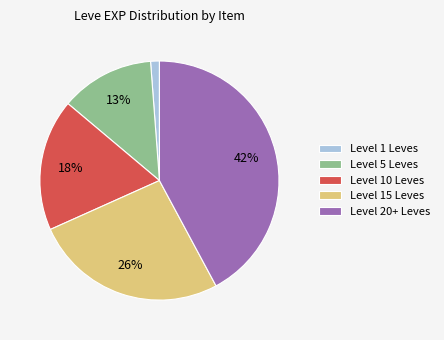

Rank the categories by value from highest to lowest.

Level 20+ Leves, Level 15 Leves, Level 10 Leves, Level 5 Leves, Level 1 Leves